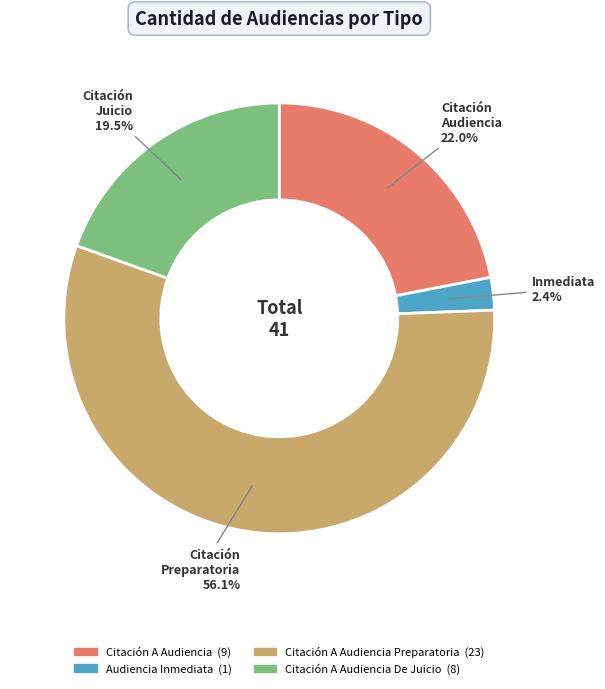

Is there any slice that represents more than half of the pie?

Yes